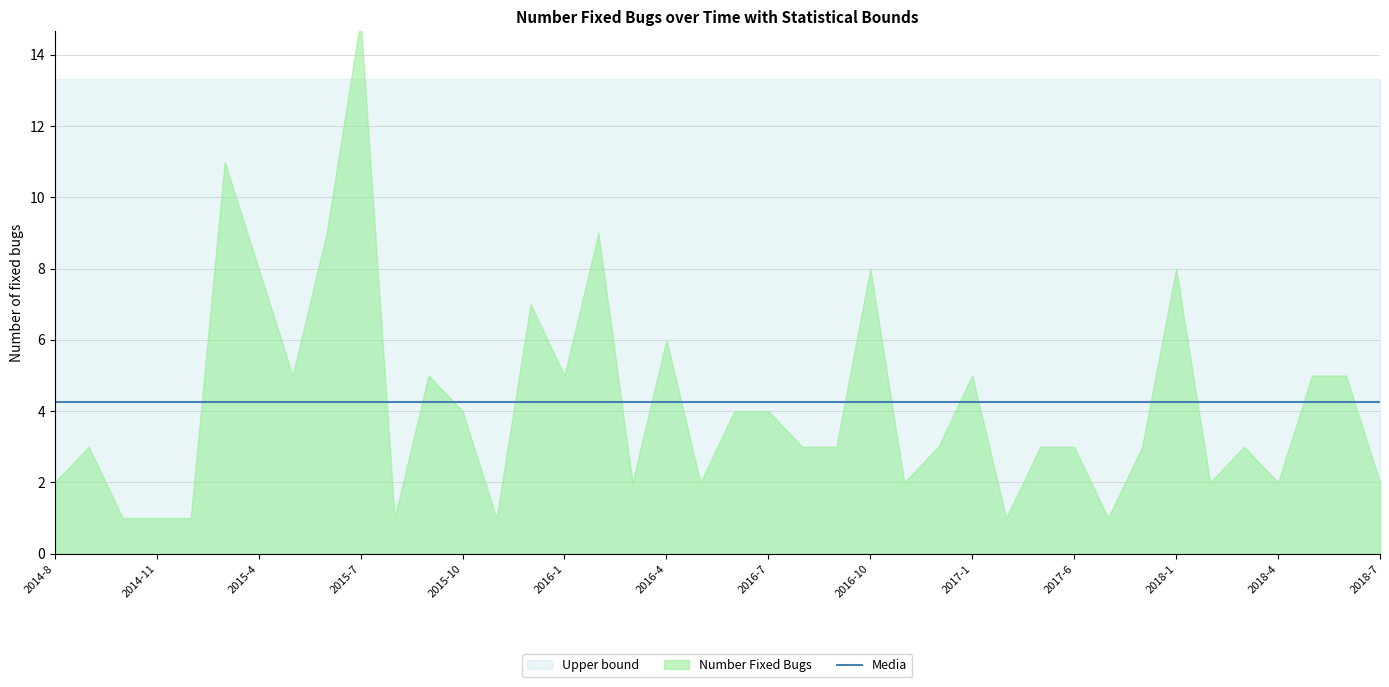

What is the difference between the maximum and minimum values in the Number Fixed Bugs series?

14.0